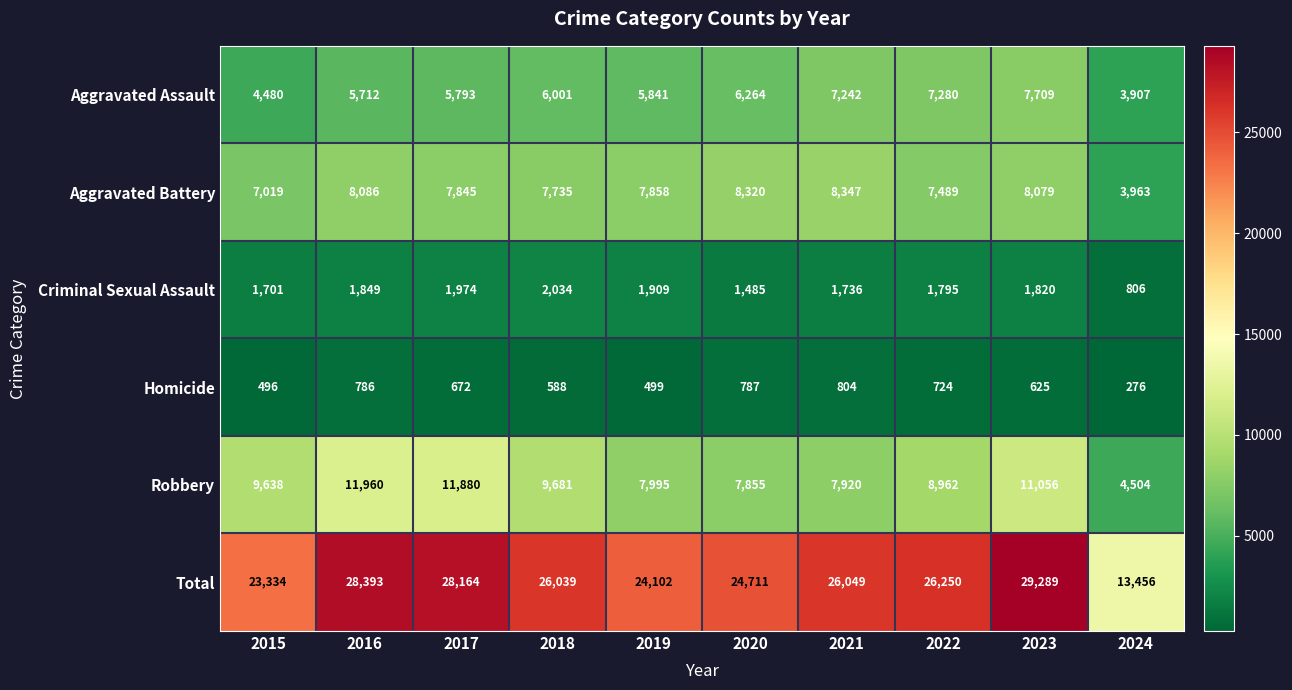

What is the spread (max minus min) of values at 2015?

22838